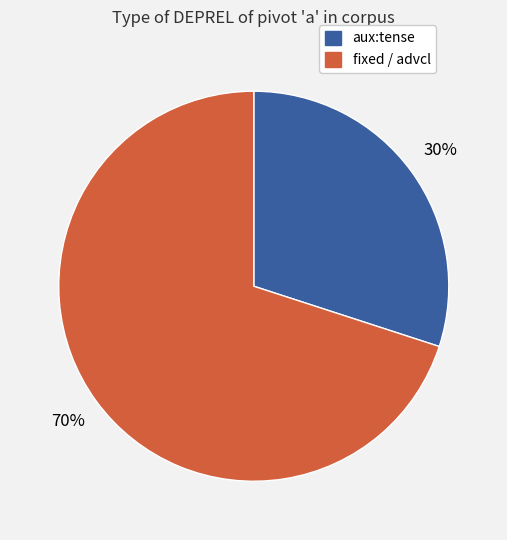

Does any single category account for the majority?

Yes